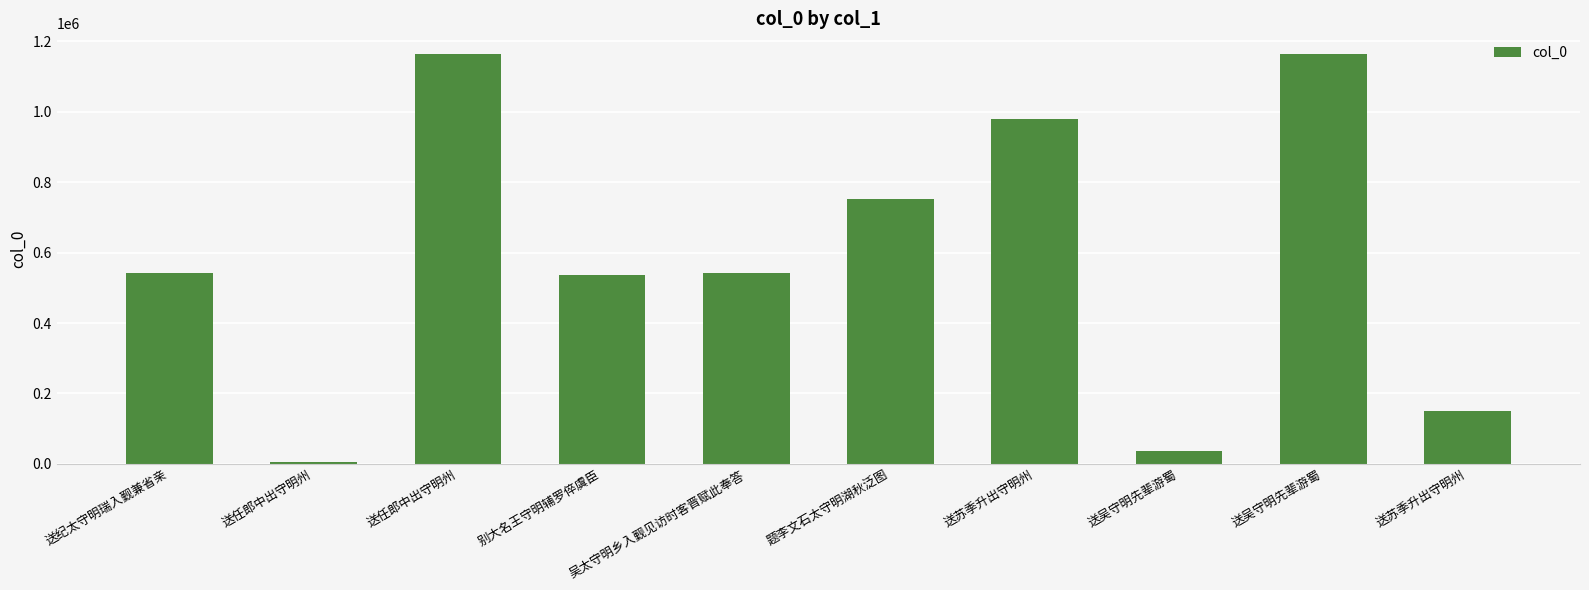

What is the difference between the second highest and second lowest values?

1125404